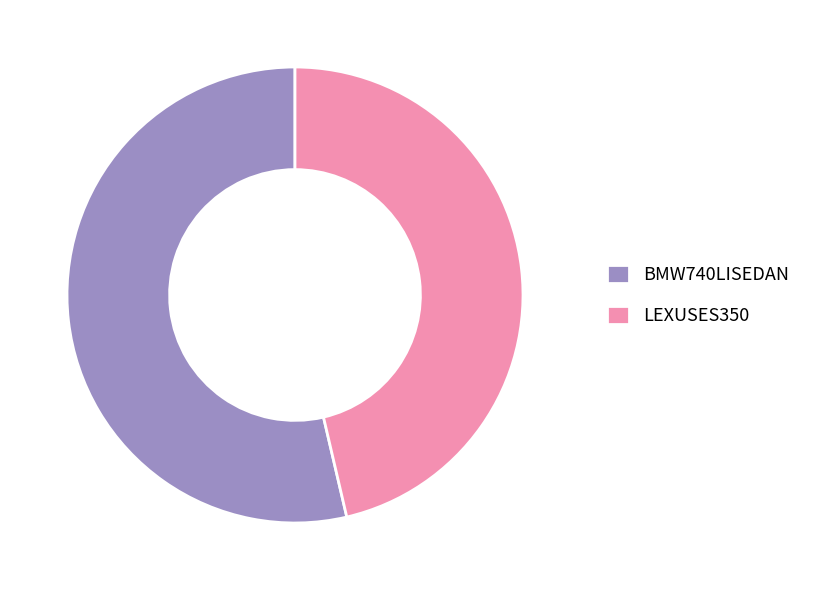

Is the sum of BMW740LISEDAN and LEXUSES350 greater than half?

Yes